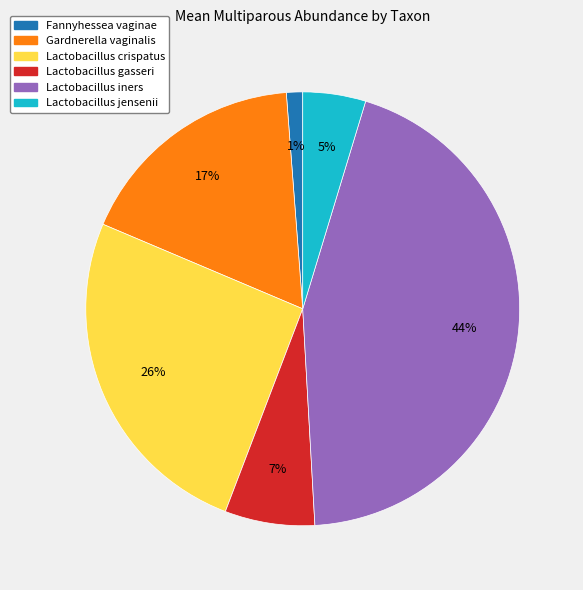

Is there a majority slice in this chart?

No